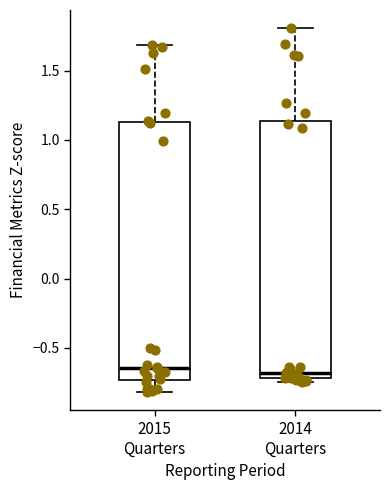

Where does the upper whisker of the box for 2014 Quarters end on the y-axis? The values are not printed on the chart, so give them approximately, as read against the axis.

1.80